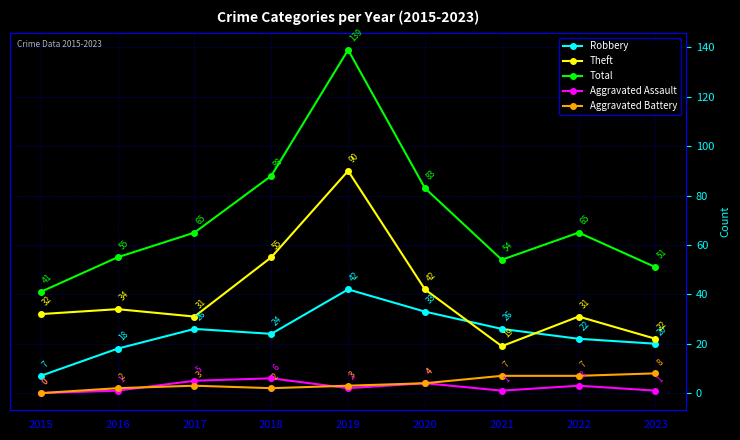

Where is Total nearest to the value 90?

2018